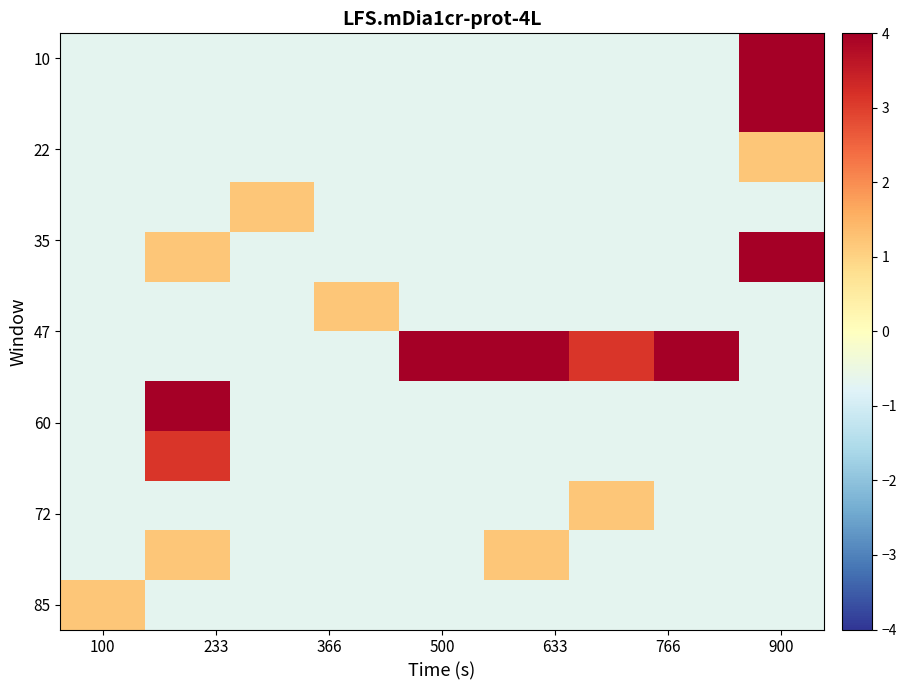

Which category has the lowest value across all series?

100